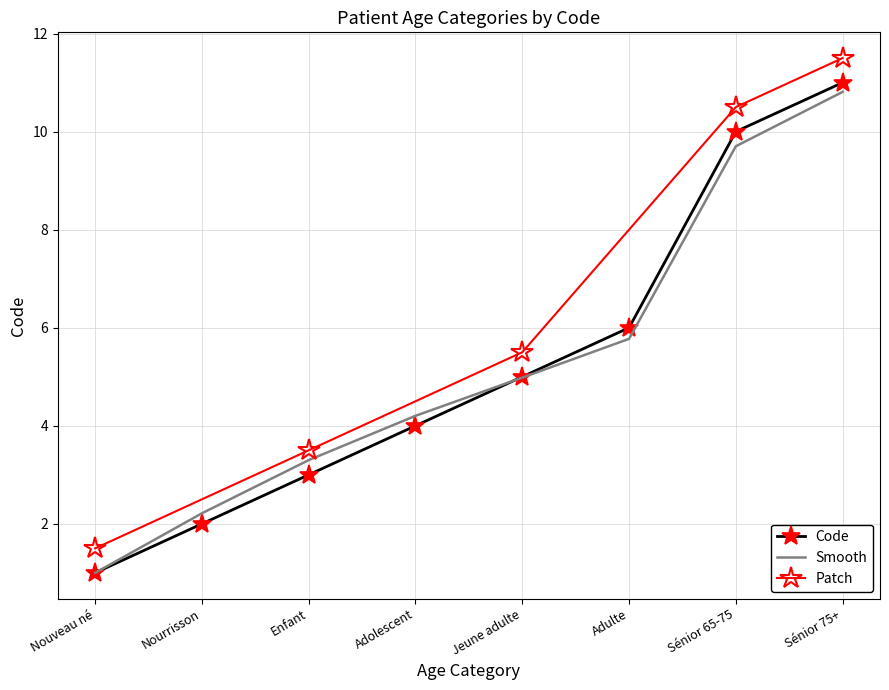

Rank the categories by value from highest to lowest.

Sénior 75+, Sénior 65-75, Adulte, Jeune adulte, Adolescent, Enfant, Nourrisson, Nouveau né